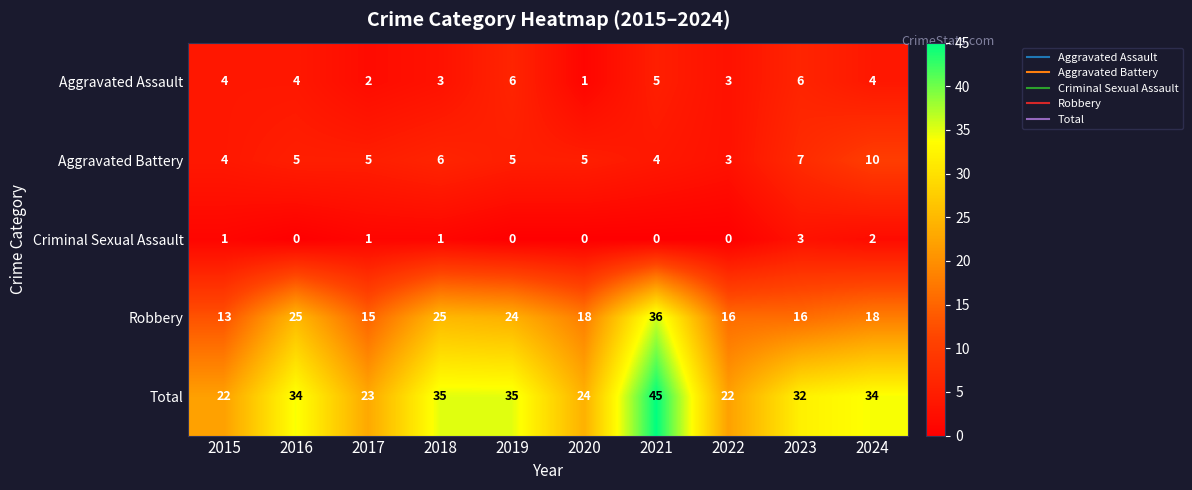

How many data points does each series have?

10